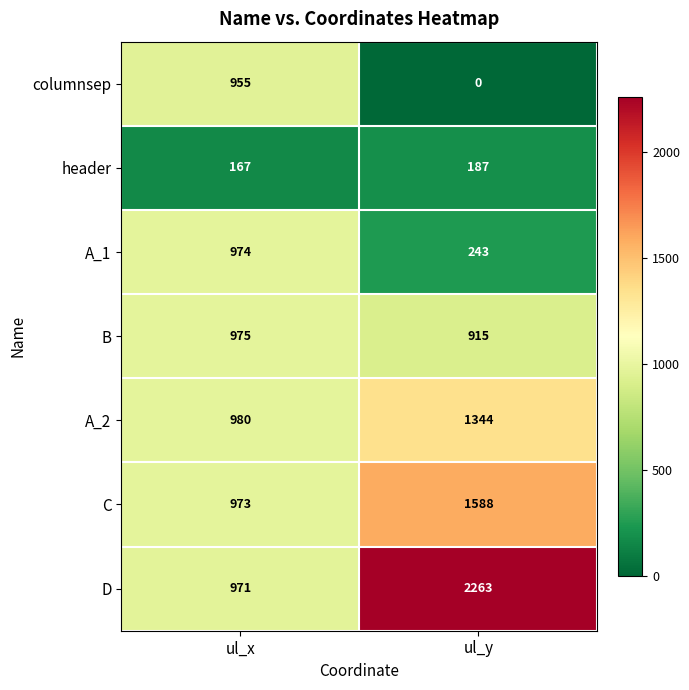

Reading left to right, transcribe all the data shown in this chart.

columnsep: ul_x=955	ul_y=0
header: ul_x=167	ul_y=187
A_1: ul_x=974	ul_y=243
B: ul_x=975	ul_y=915
A_2: ul_x=980	ul_y=1344
C: ul_x=973	ul_y=1588
D: ul_x=971	ul_y=2263